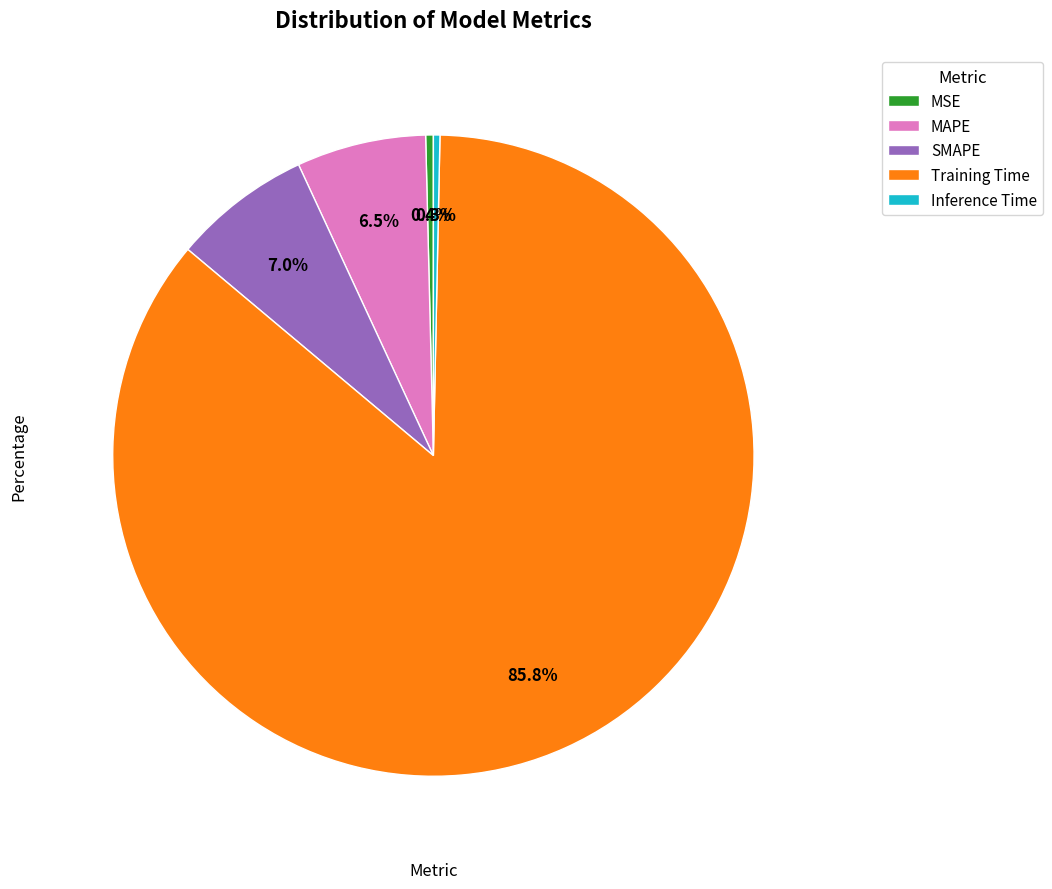

What is the total percentage of Inference Time and Training Time?

86.1%